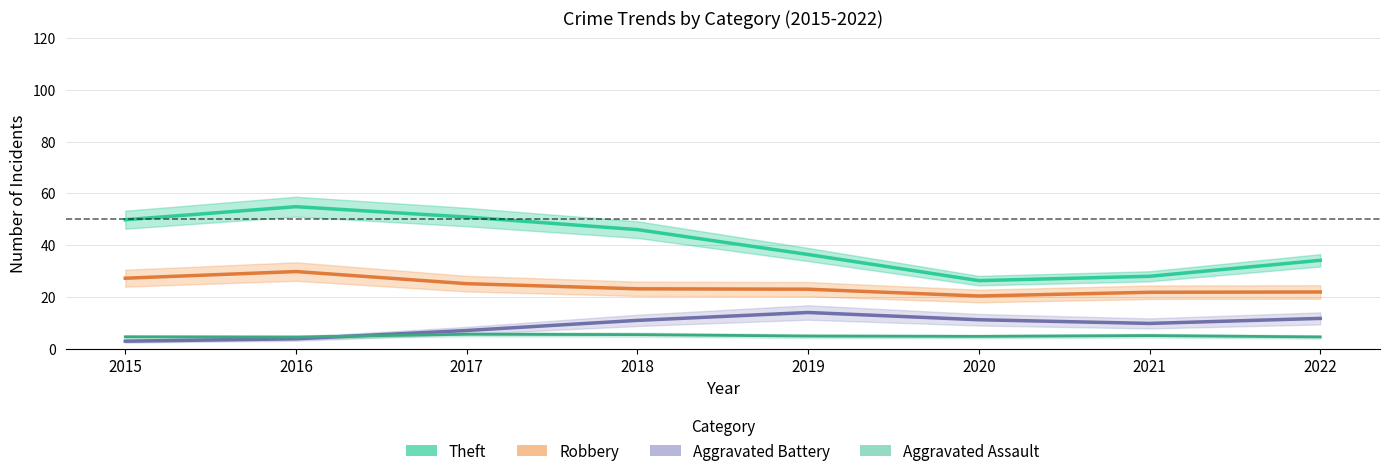

What is the lowest value of the Theft series?

26.3